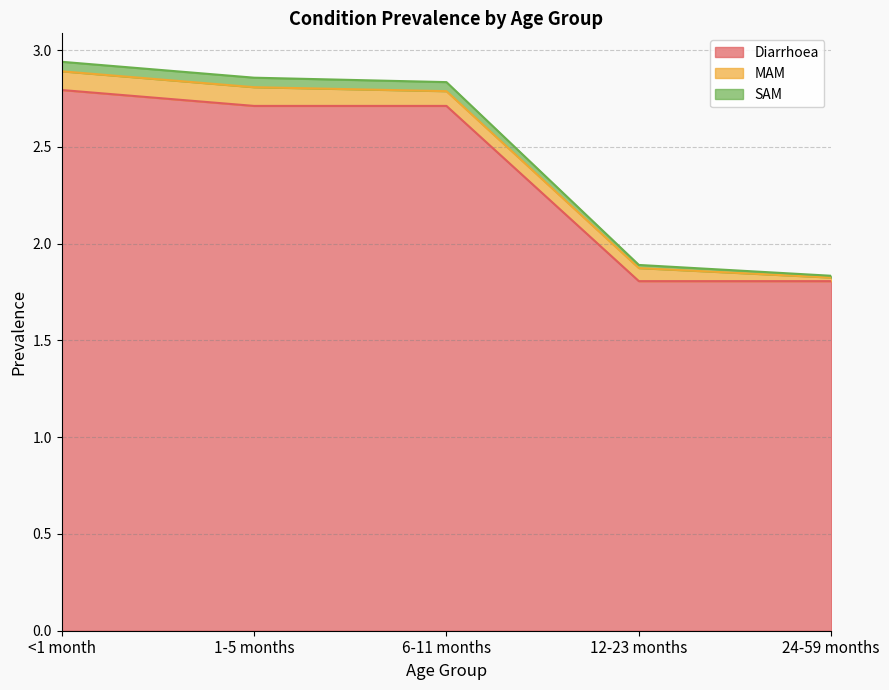

Where does the SAM series first go above 2?

<1 month